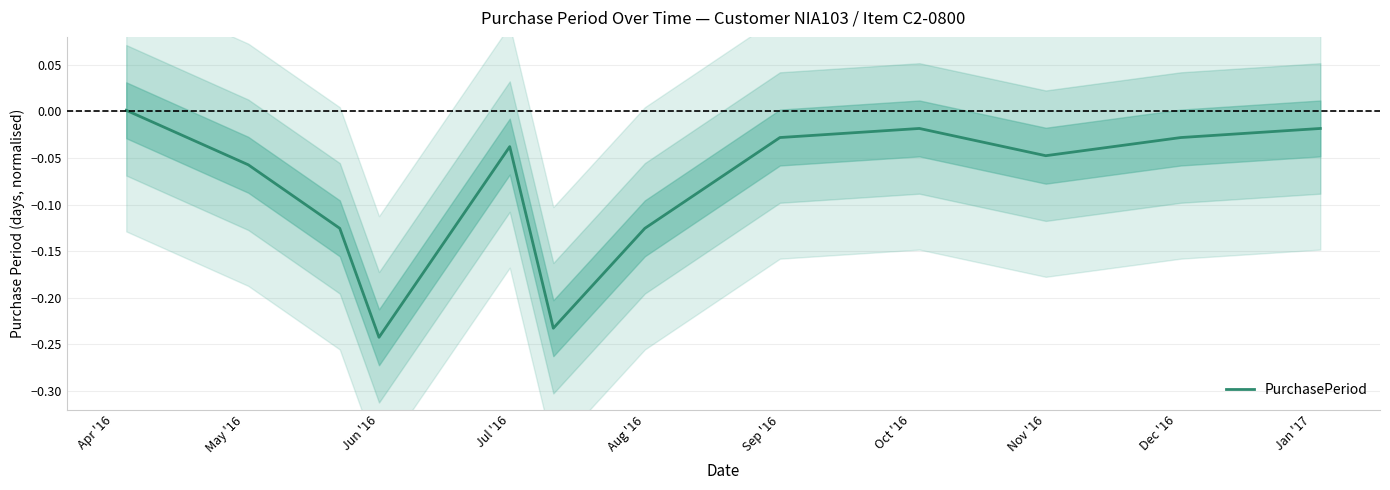

The value of PurchasePeriod at Nov '16 is -0.1. True or false?

False